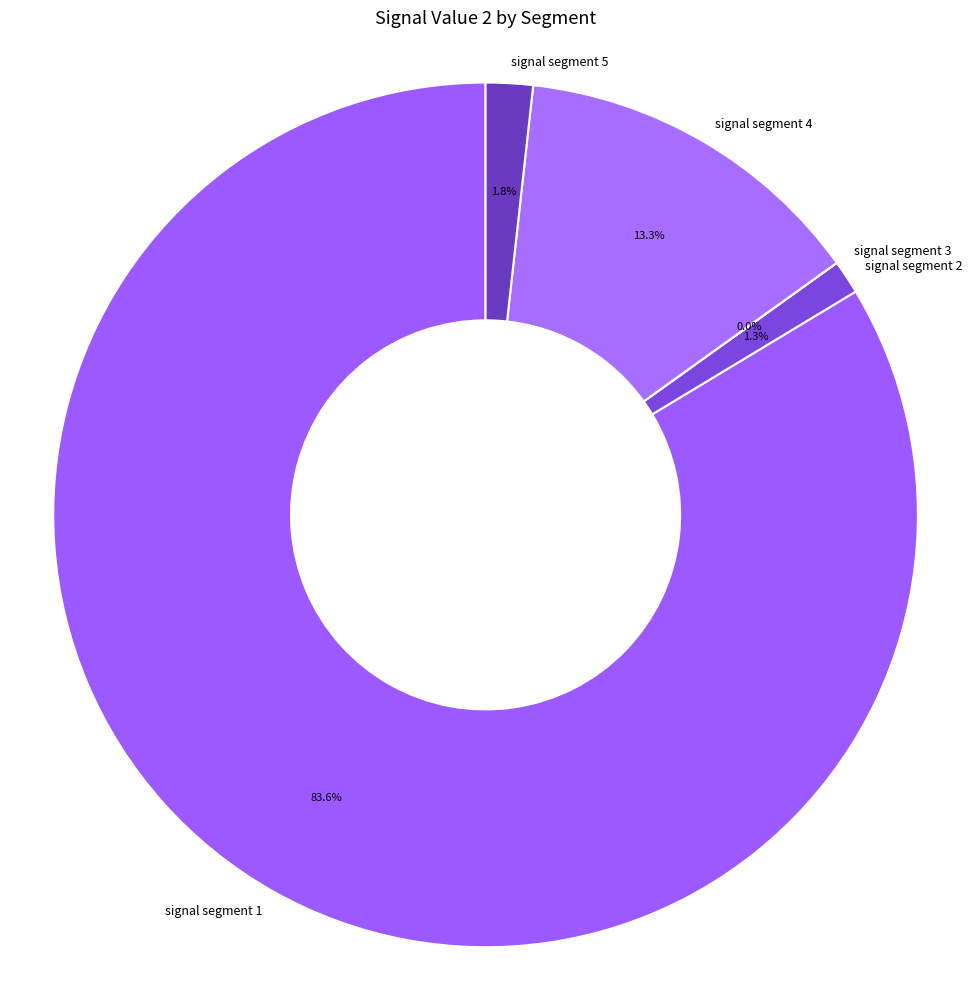

The signal segment 2 slice represents 1% of the pie. True or false?

True